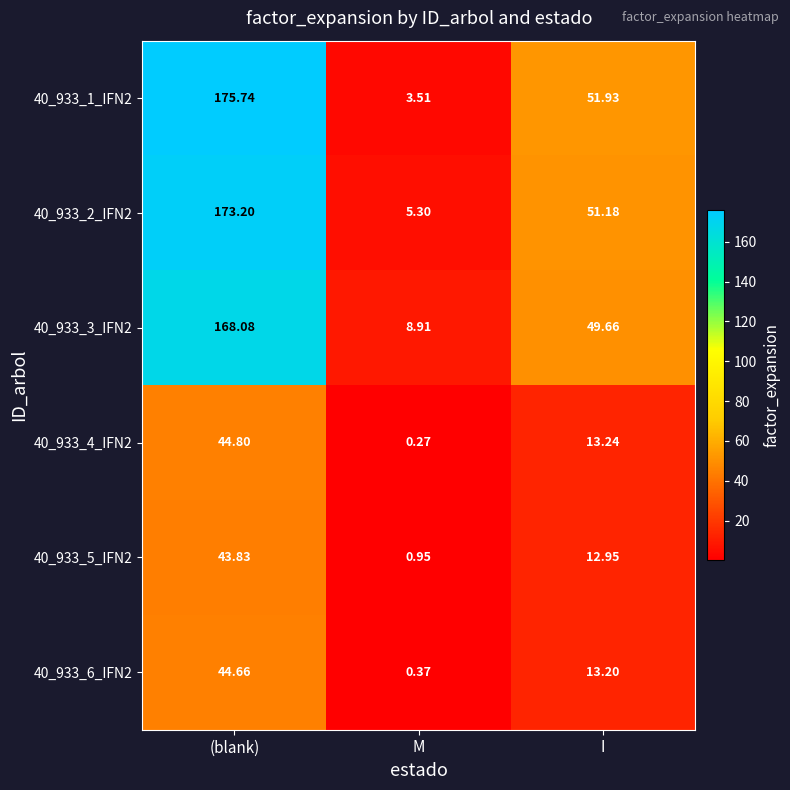

At which label is 40_933_1_IFN2 closest to 89?

I